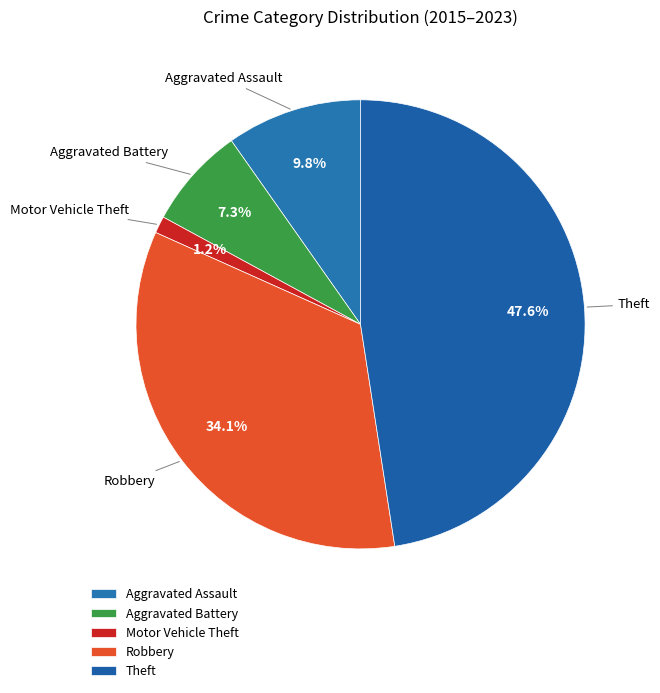

What is the largest slice in the pie chart?

Theft